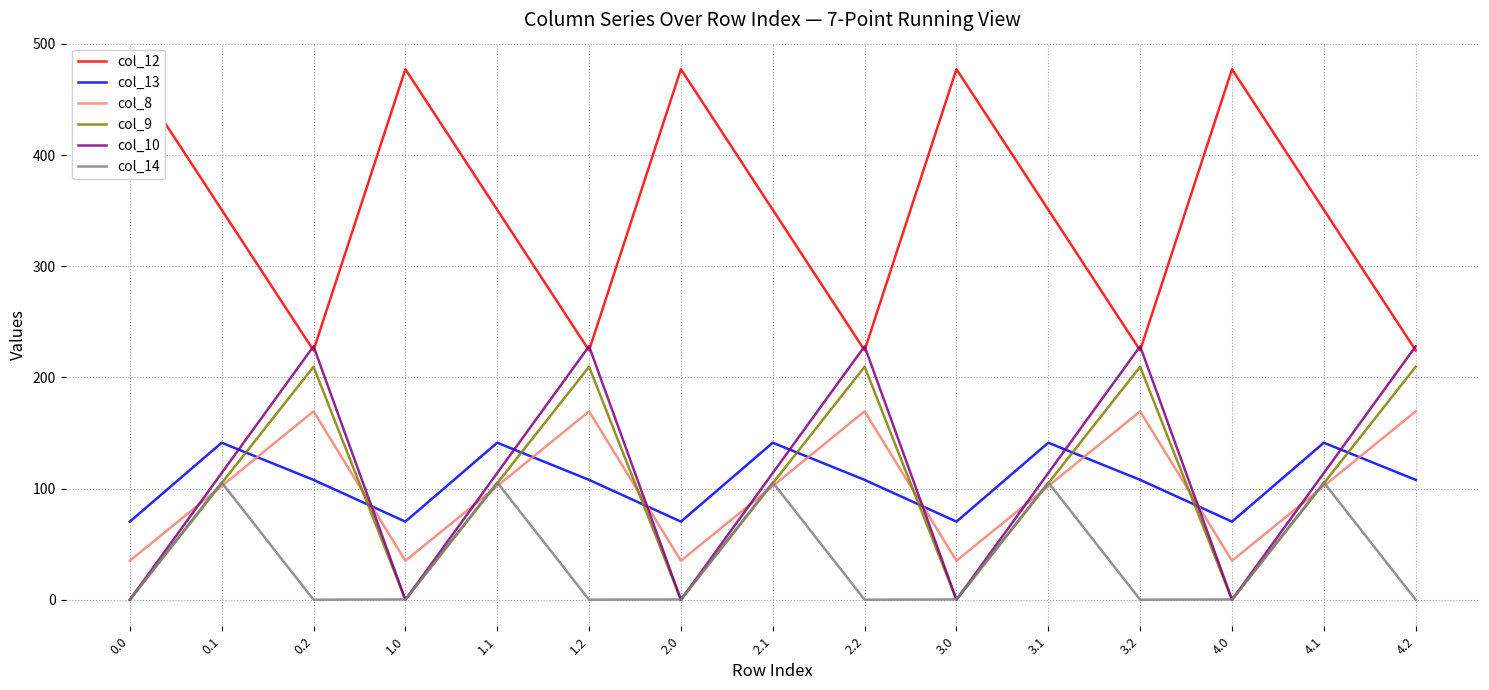

The value of col_8 at 2.1 is 102.3. True or false?

True